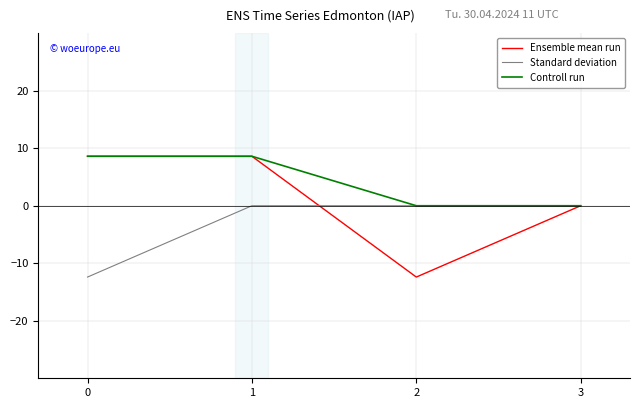

Is it true that Standard deviation equals 0.0 at 2?

True